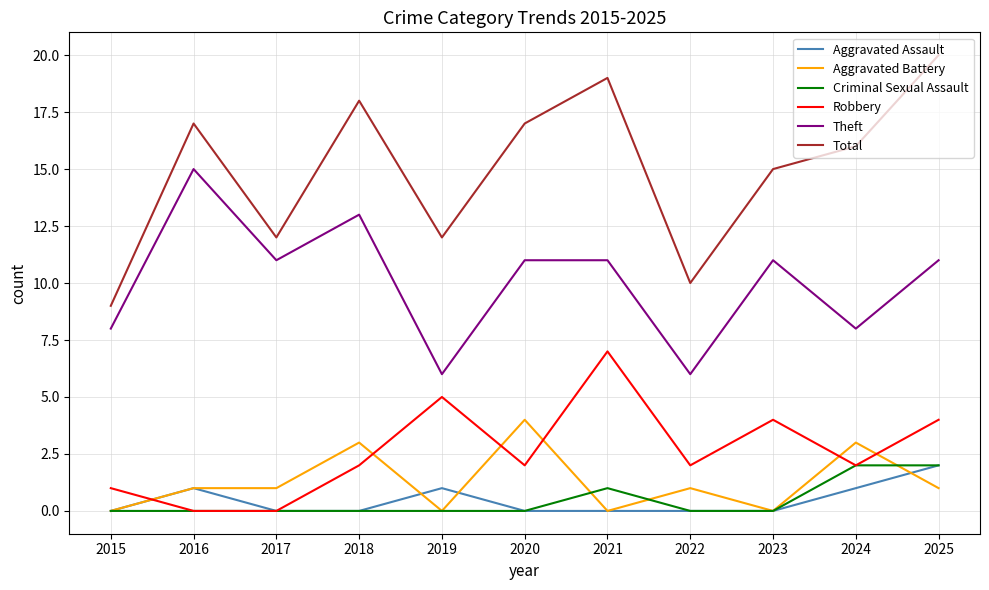

The value of Criminal Sexual Assault at 2024 is 2. True or false?

True